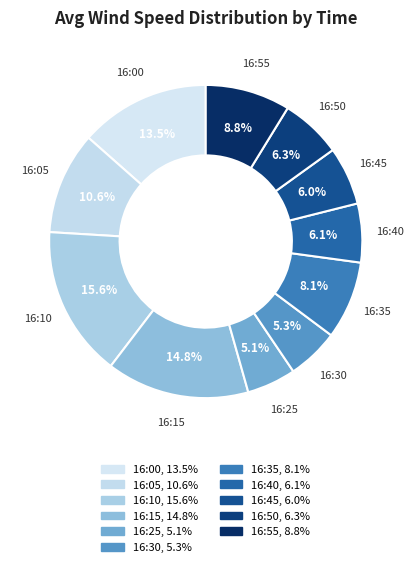

Does 16:40 account for over 50% of the chart?

No